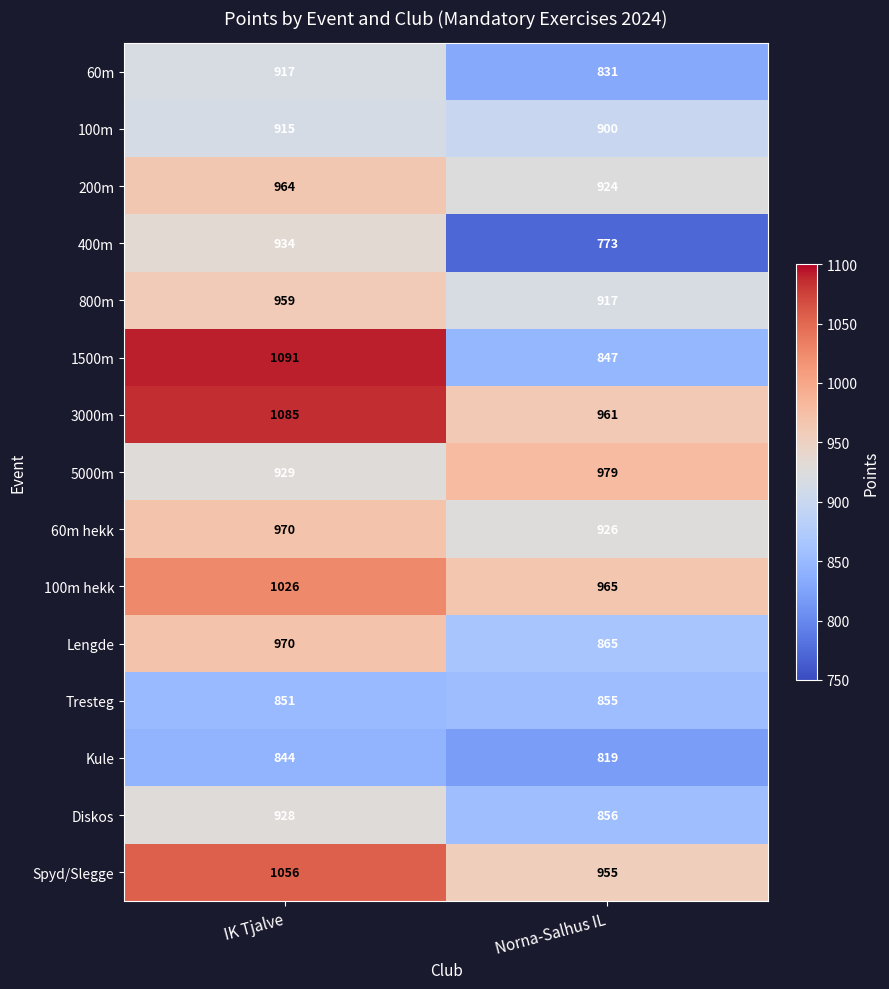

At which label is Spyd/Slegge closest to 1005?

Norna-Salhus IL